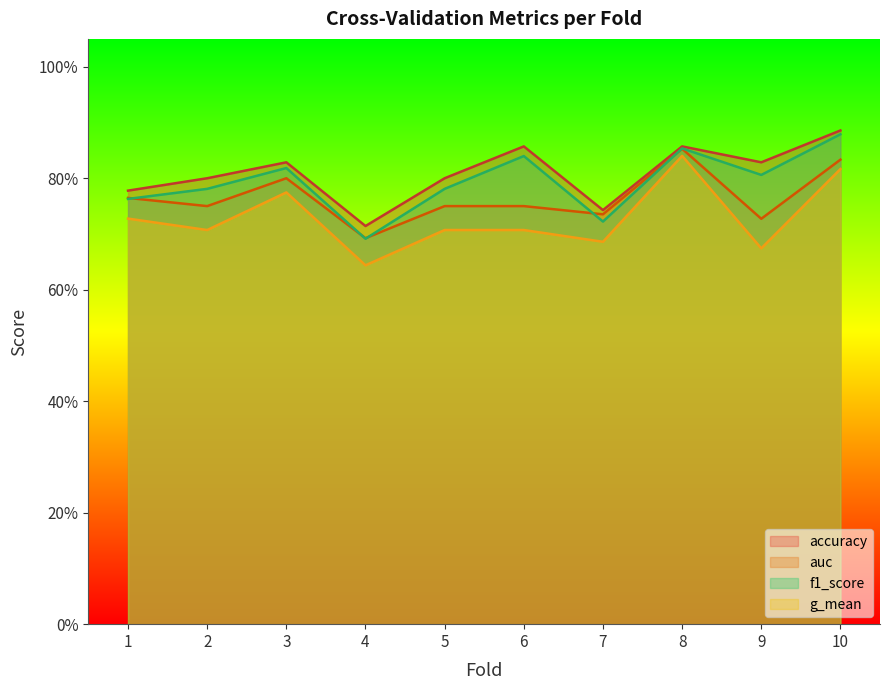

Which series changed the most between 2 and 10?

g_mean